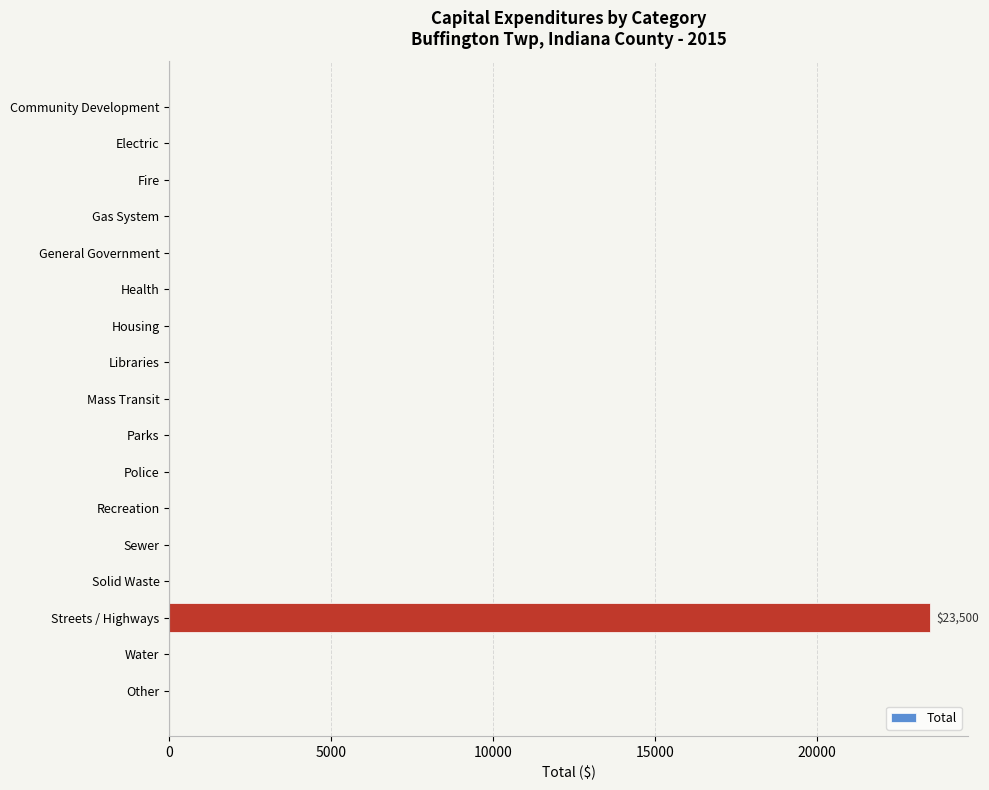

Does the chart contain stacked bars?

No